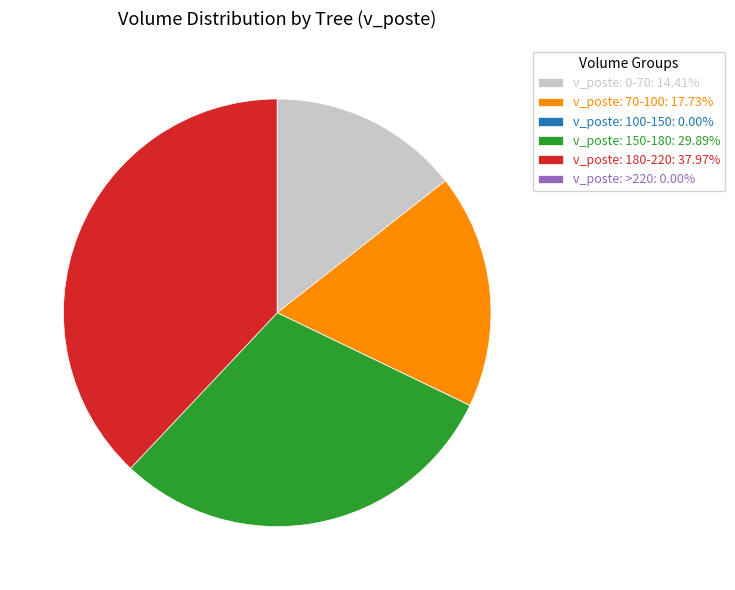

Does v_poste: 0-70: 14.41% represent more than half of the total?

No